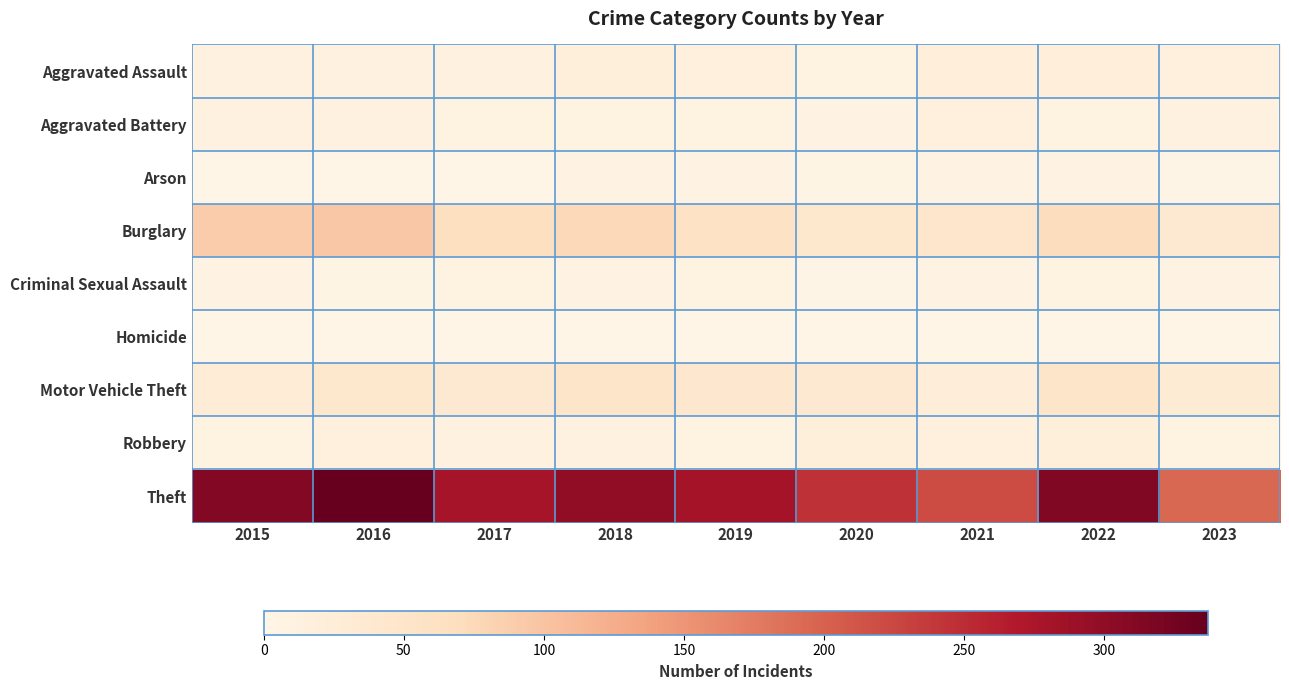

At how many categories does at least one series exceed 161?

9